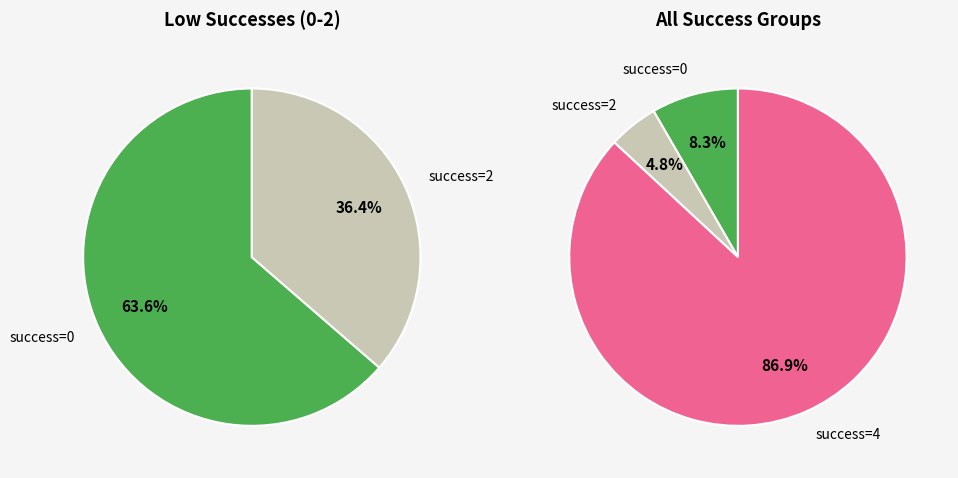

How many segments does this pie chart have?

3